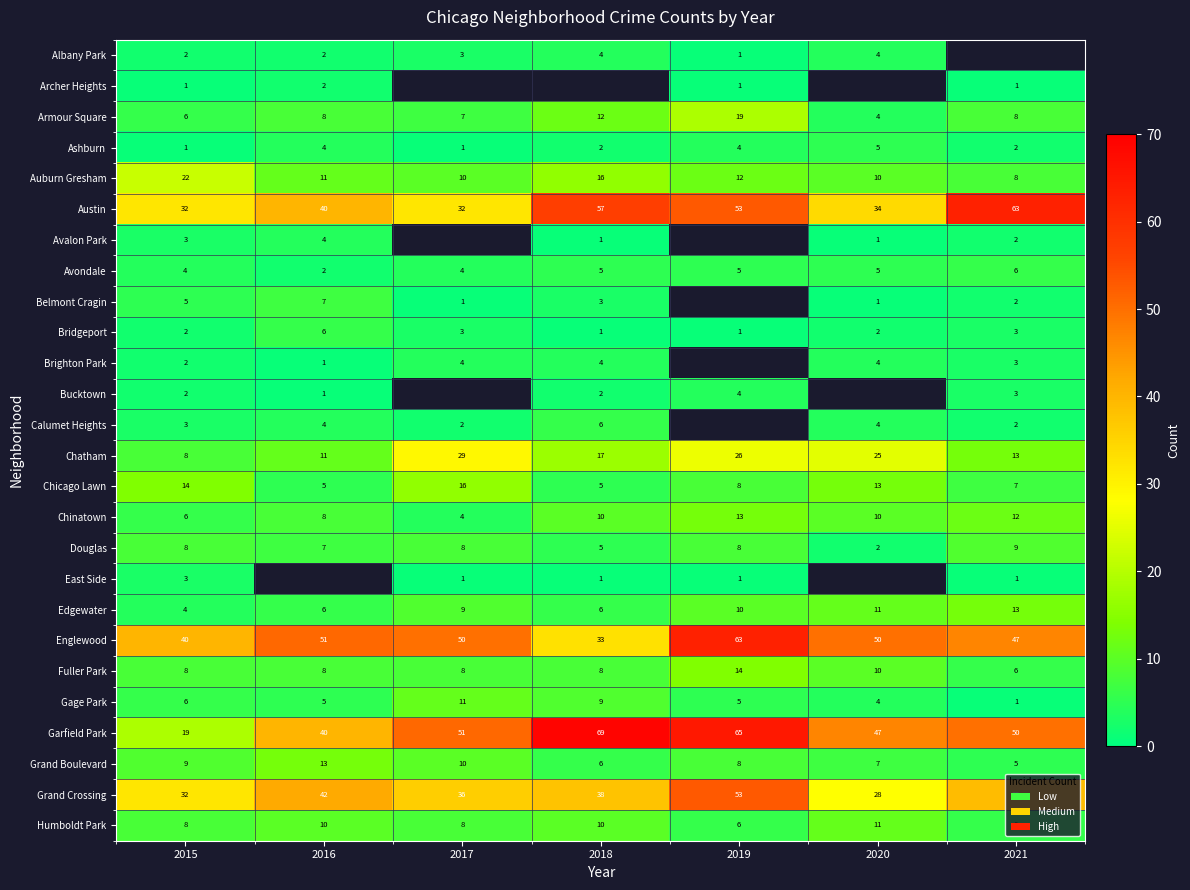

Is the value of Grand Boulevard at 2021 greater than the value of Chicago Lawn at 2019?

No